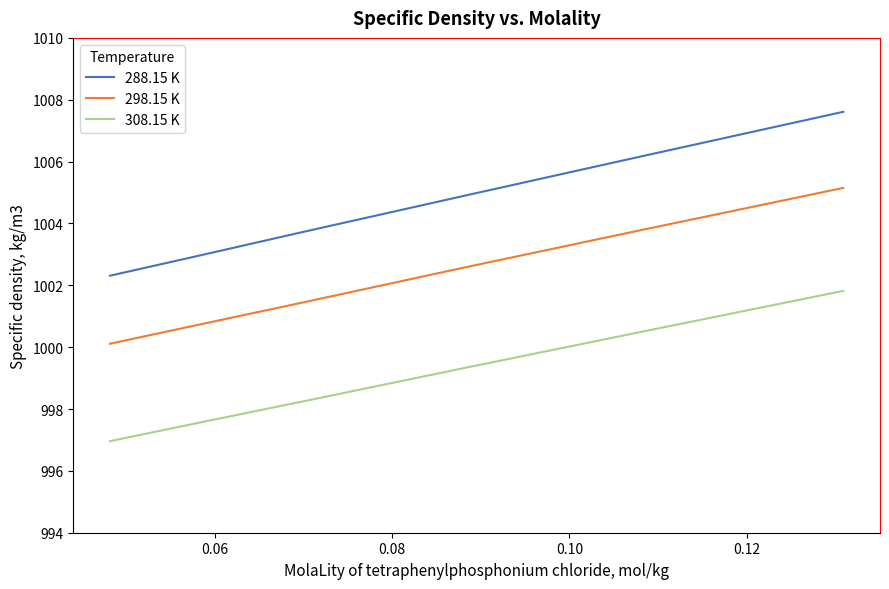

What is the difference between the maximum and second lowest values in the 308.15 K series?

4.3